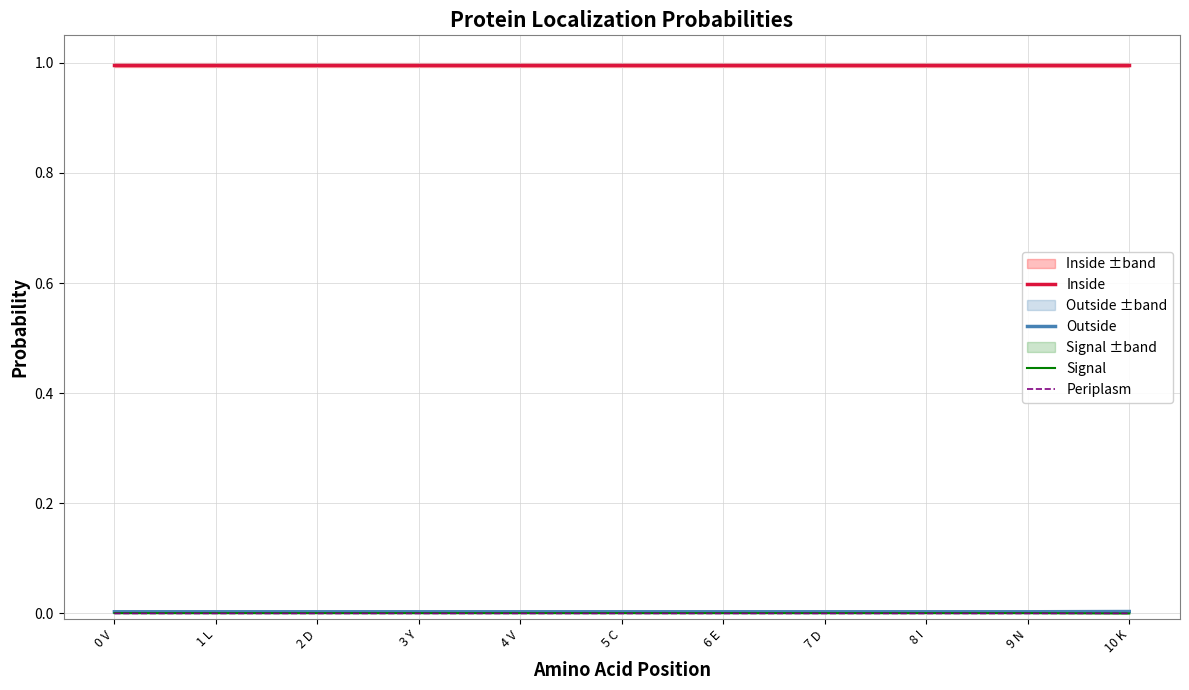

What are all the series names shown in the legend?

Inside, Outside, Signal, Periplasm